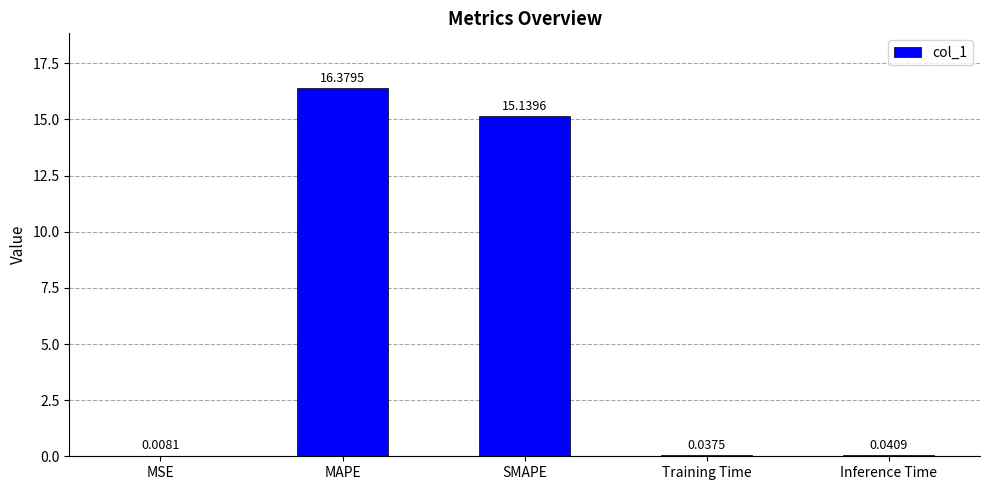

What is the sum of the values at MSE and MAPE?

16.4